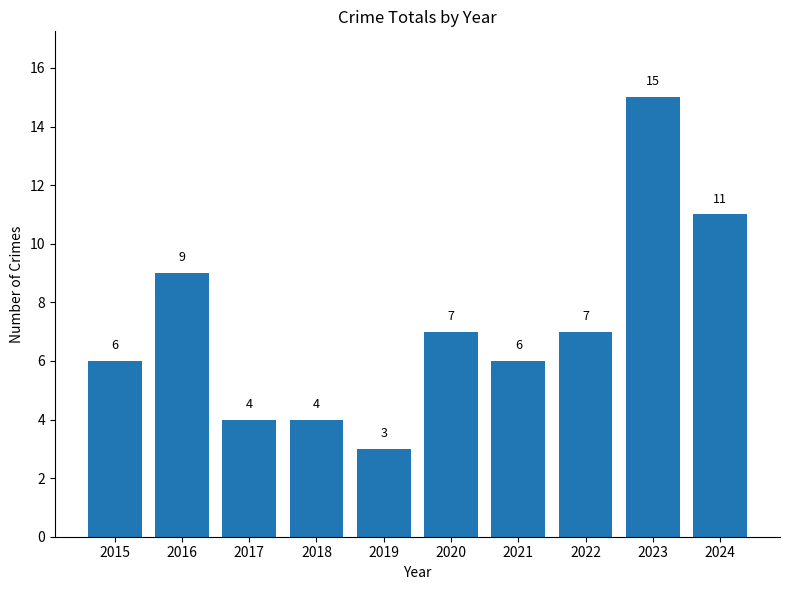

Is it true that the value at 2019 is 2?

False